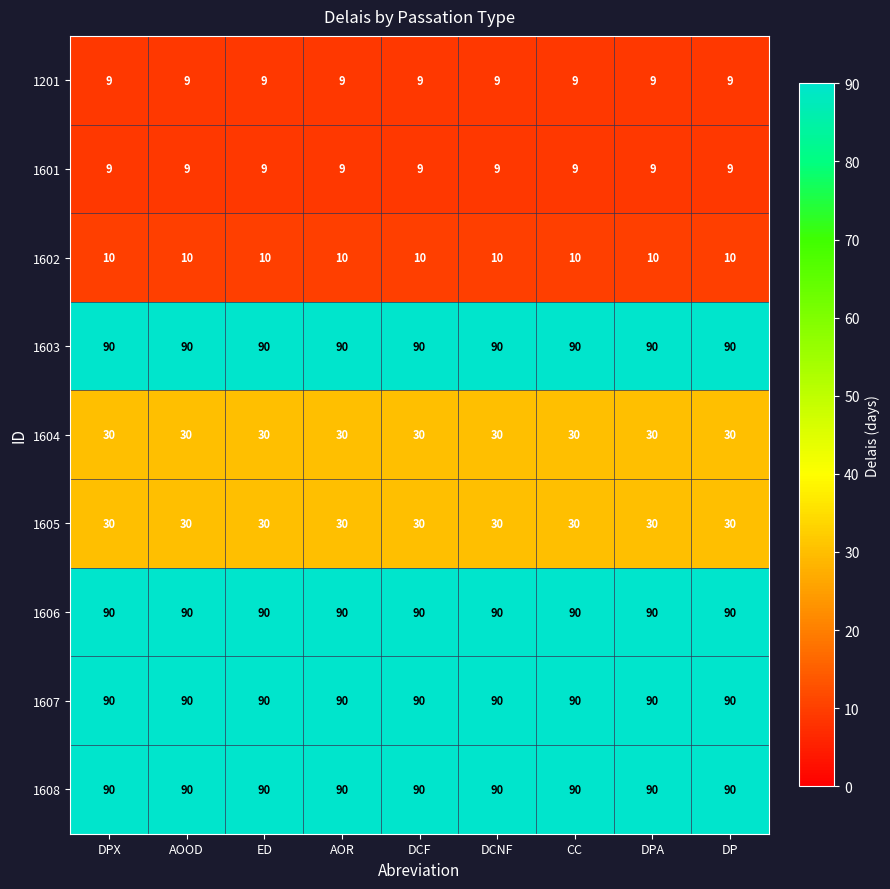

What is the total value across all series at DCF?

448